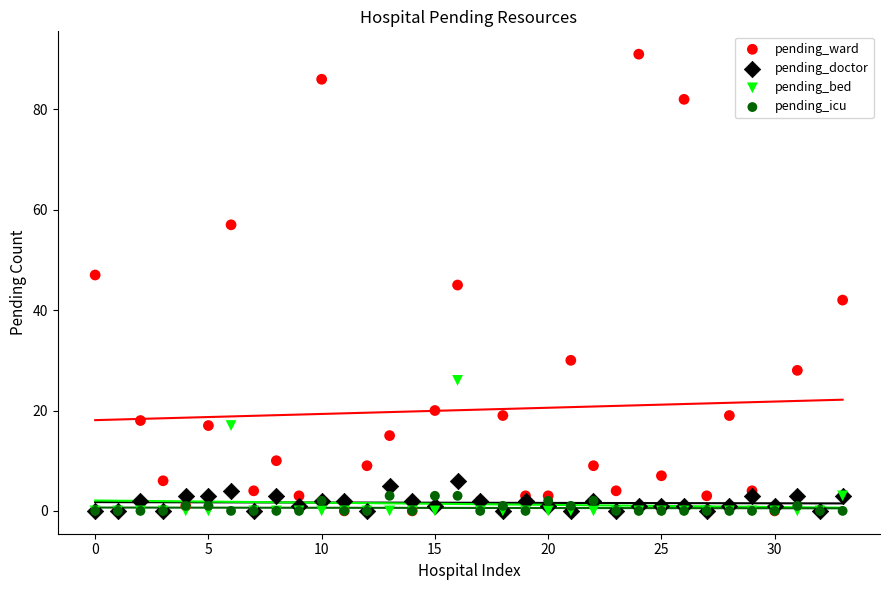

Which series contains the highest Y value?

pending_ward